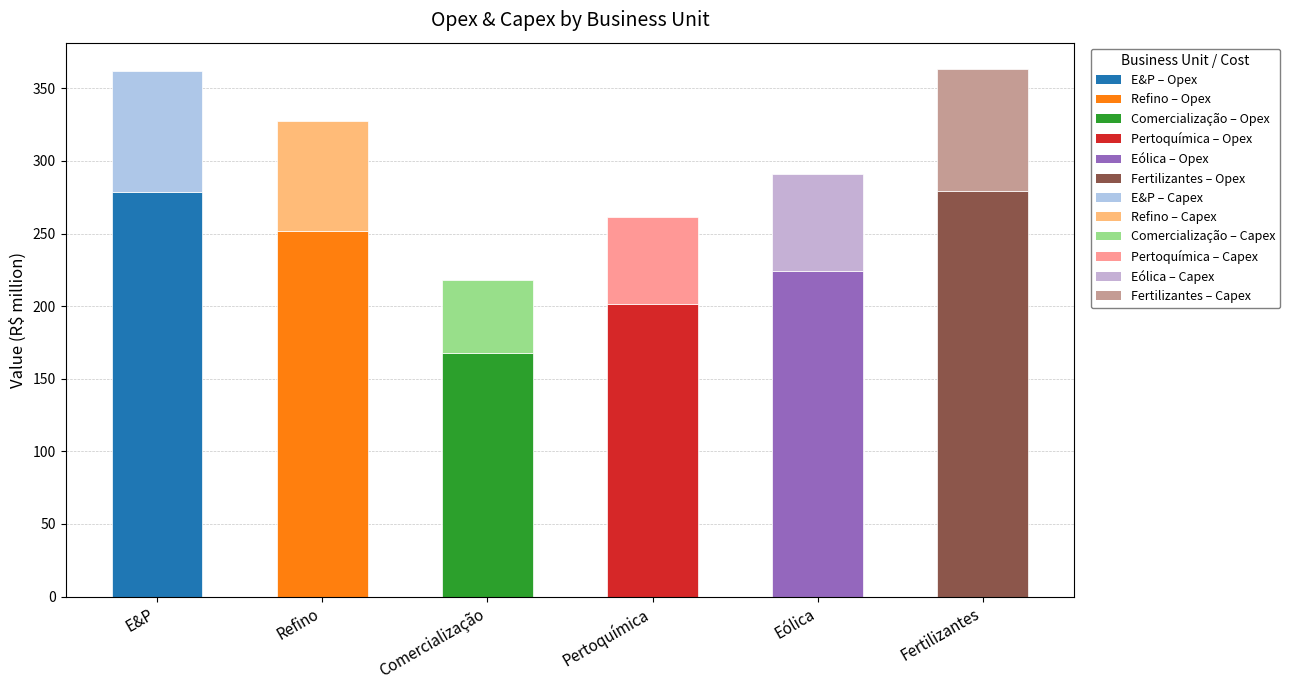

What is the total value across all series at Pertoquímica?

261.7